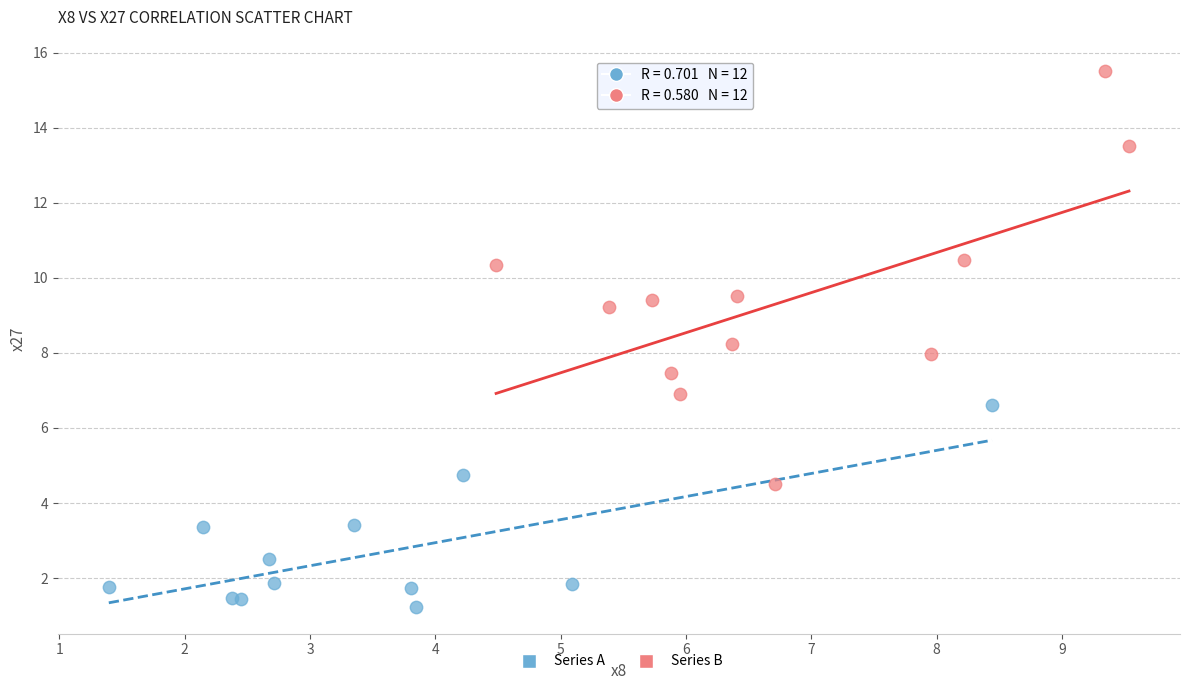

What are all the series names shown in the legend?

Series A, Series B